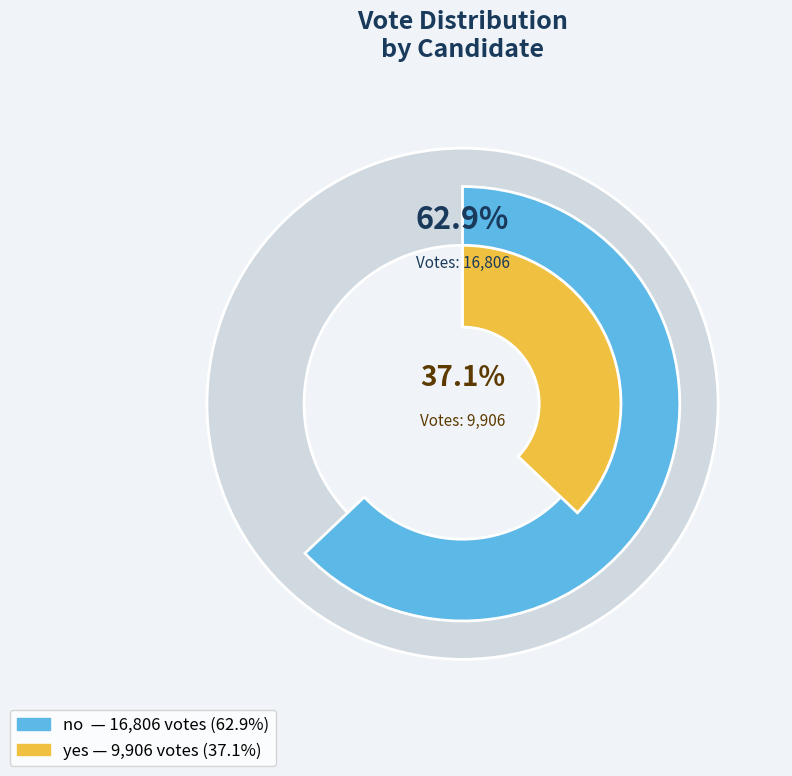

Do yes and no together represent more than half of the pie?

Yes